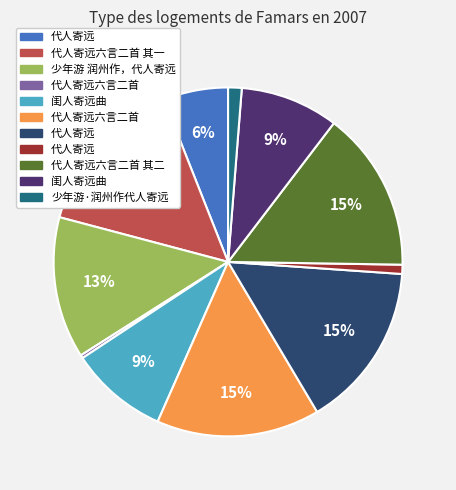

Is there a majority slice in this chart?

No